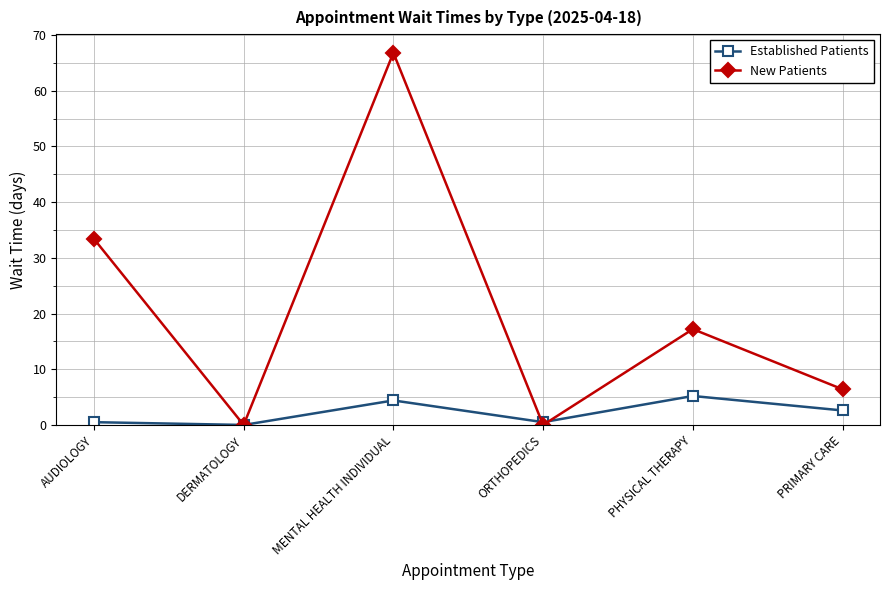

List the series in order of their peak value, lowest first.

Established Patients, New Patients